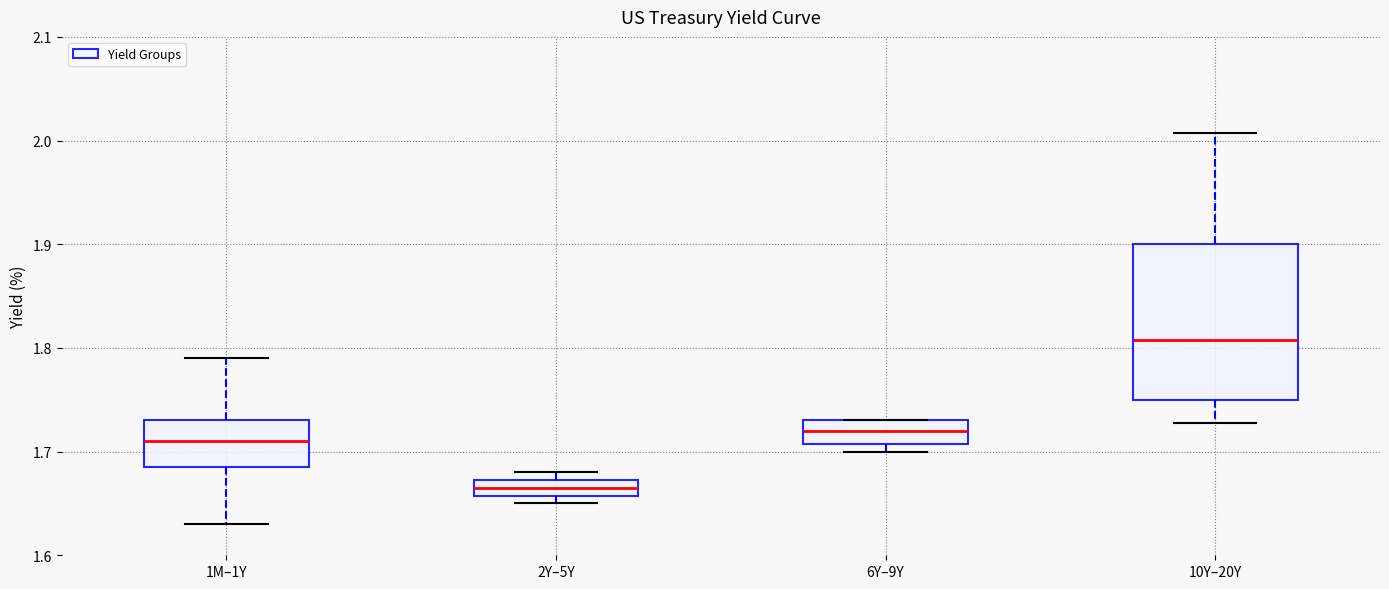

Which box has the highest median line?

10Y–20Y